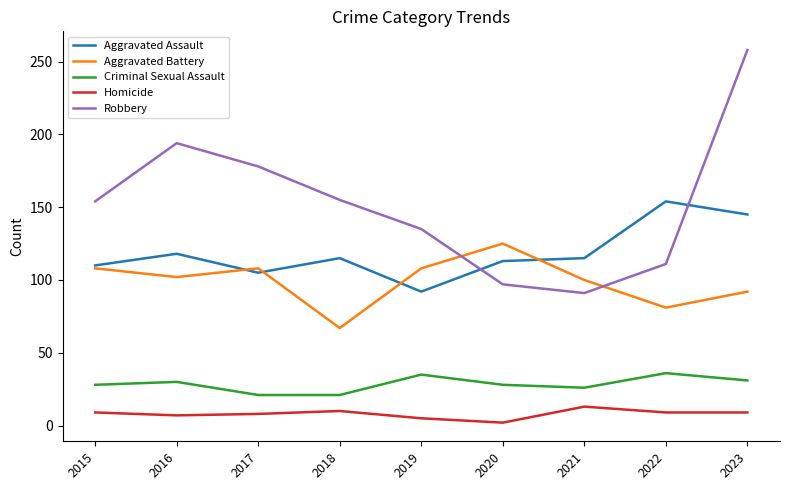

Which series changed the most between 2018 and 2023?

Robbery